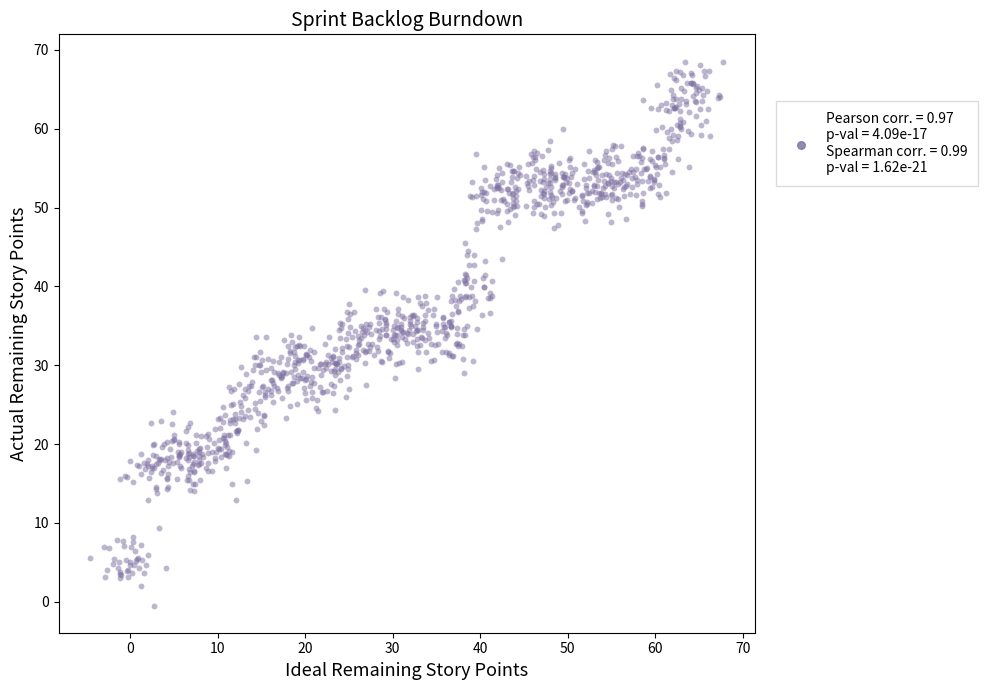

What is the range of X values (max minus min)?

72.3